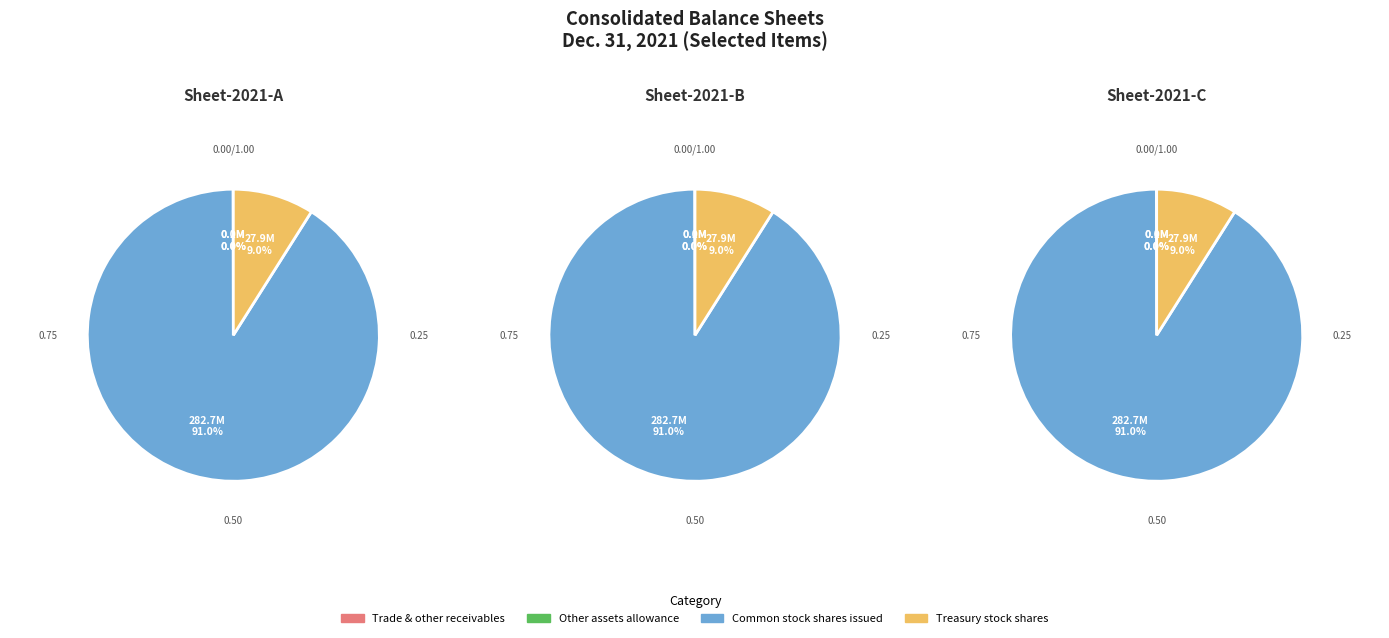

Between Trade and other receivables, allowance for credit loss and Treasury stock, common shares (in shares), which is larger?

Treasury stock, common shares (in shares)